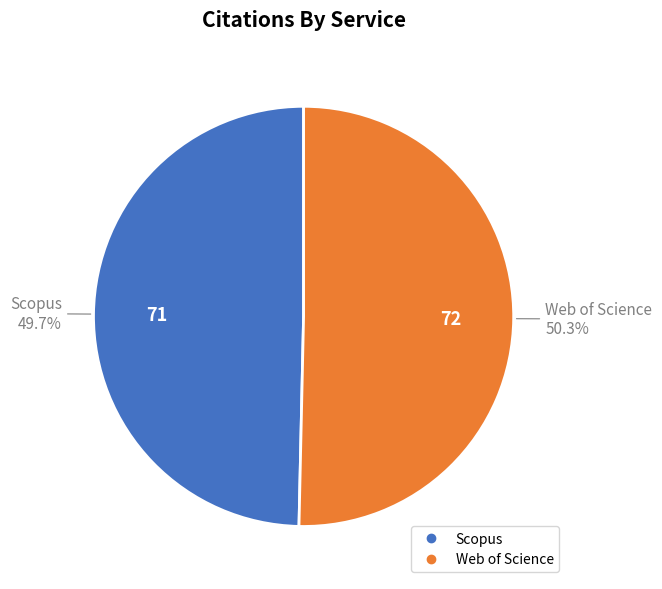

True or false: Web of Science accounts for 44% of the total.

False